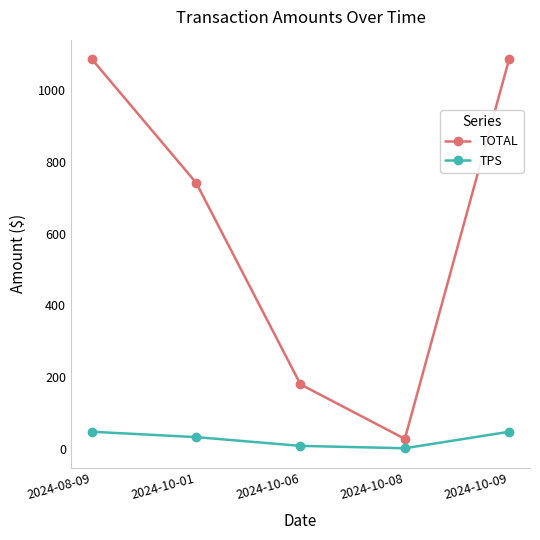

In TOTAL, how many points are lower than both neighbors (excluding endpoints)?

1